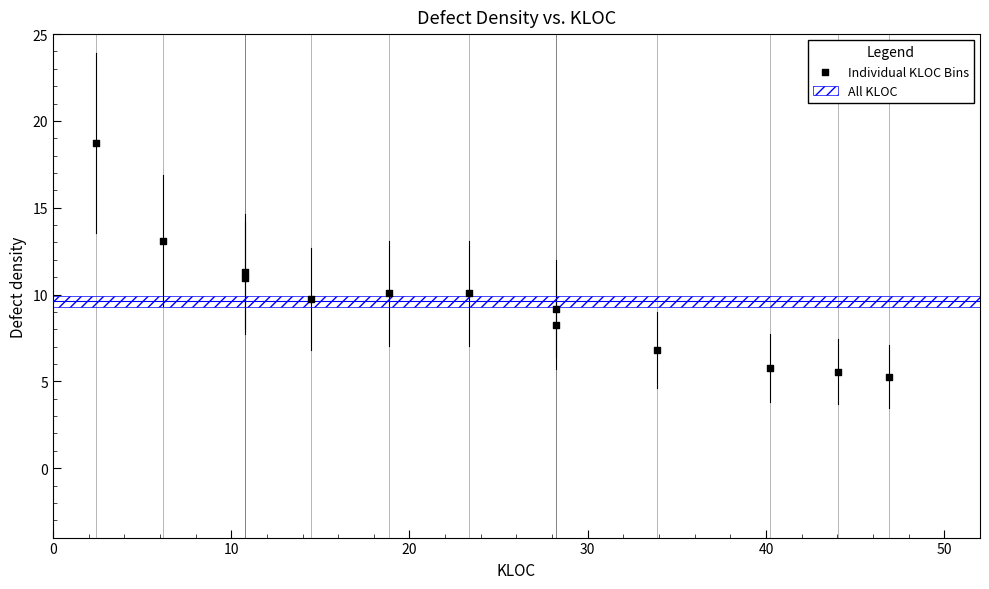

What Y value in the scatter plot is closest to 12?

11.3